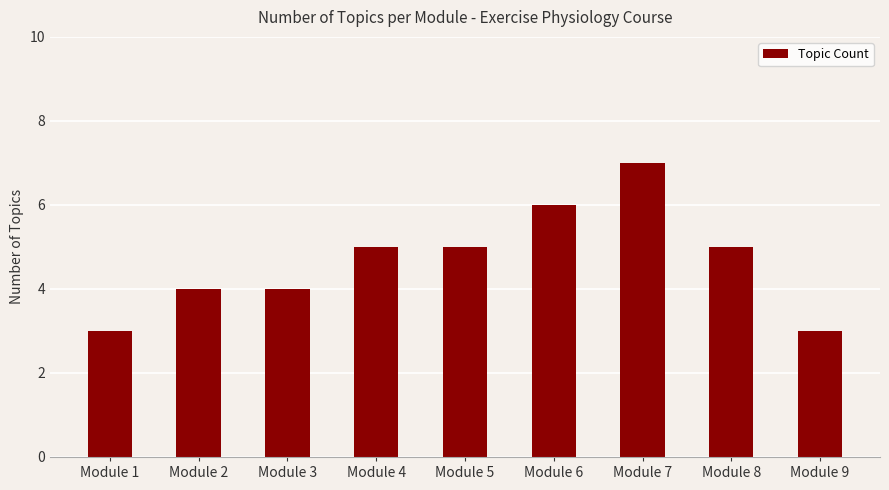

What is the sum of the values at Module 3 and Module 7?

11